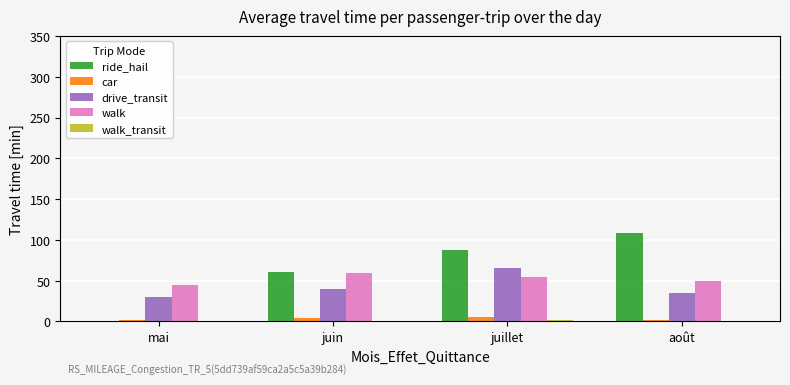

Is the value of car at mai greater than the value of drive_transit at juin?

No